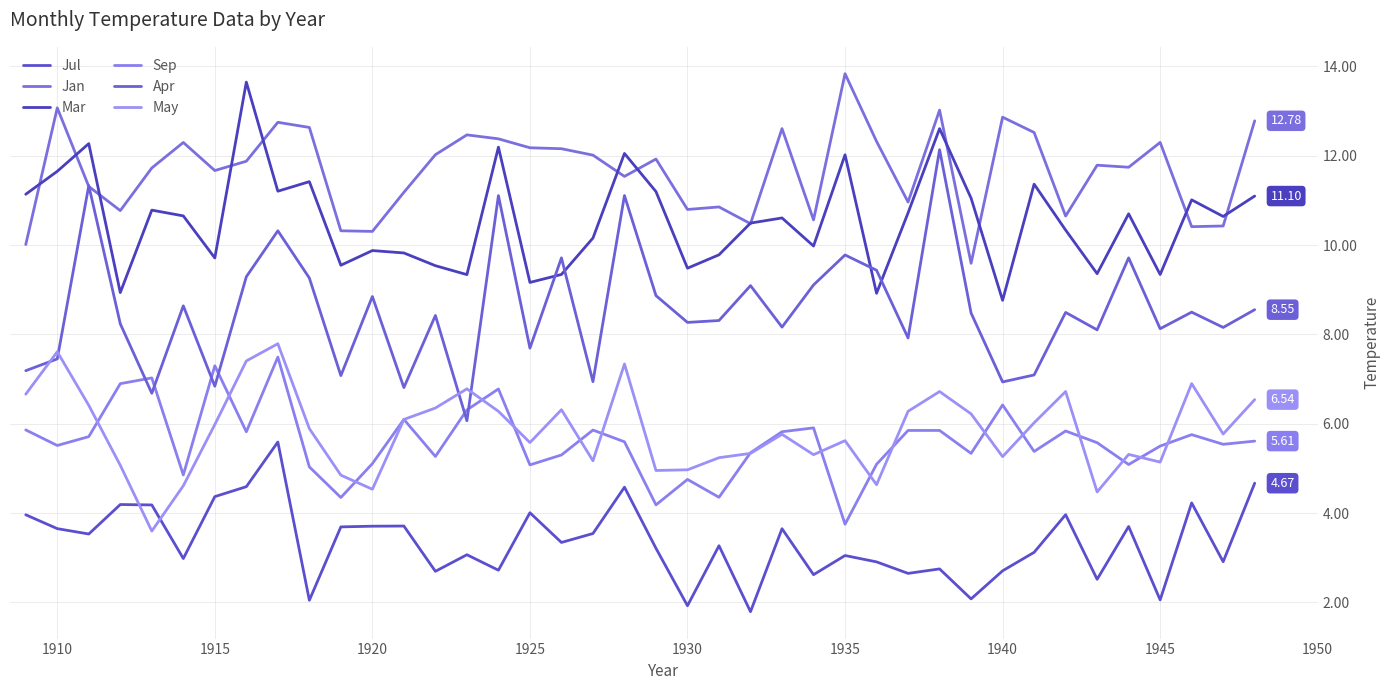

What is the average value of the Sep series?

5.6